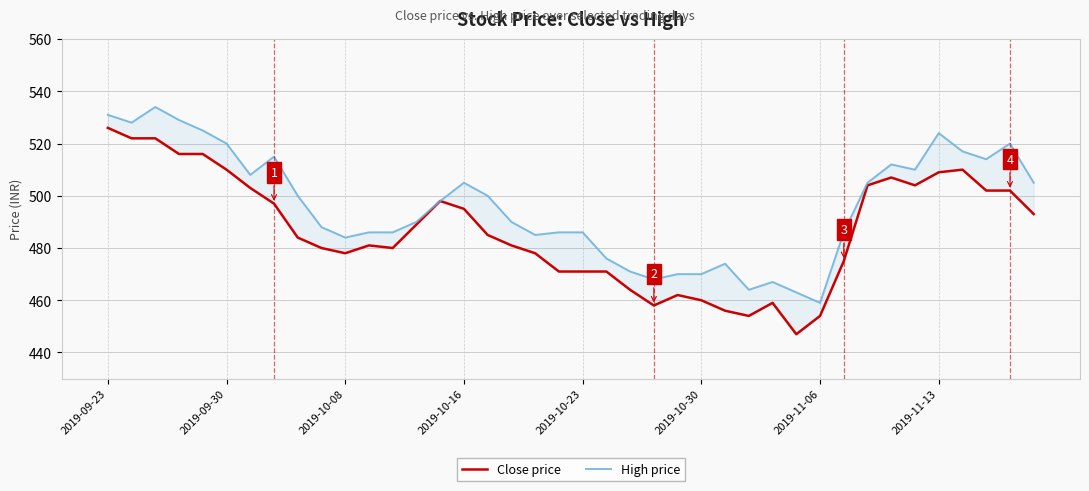

What are all the series names shown in the legend?

Close price, High price